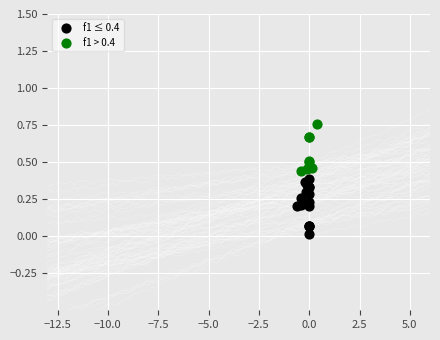

Which series contains the highest Y value?

f1 > 0.4